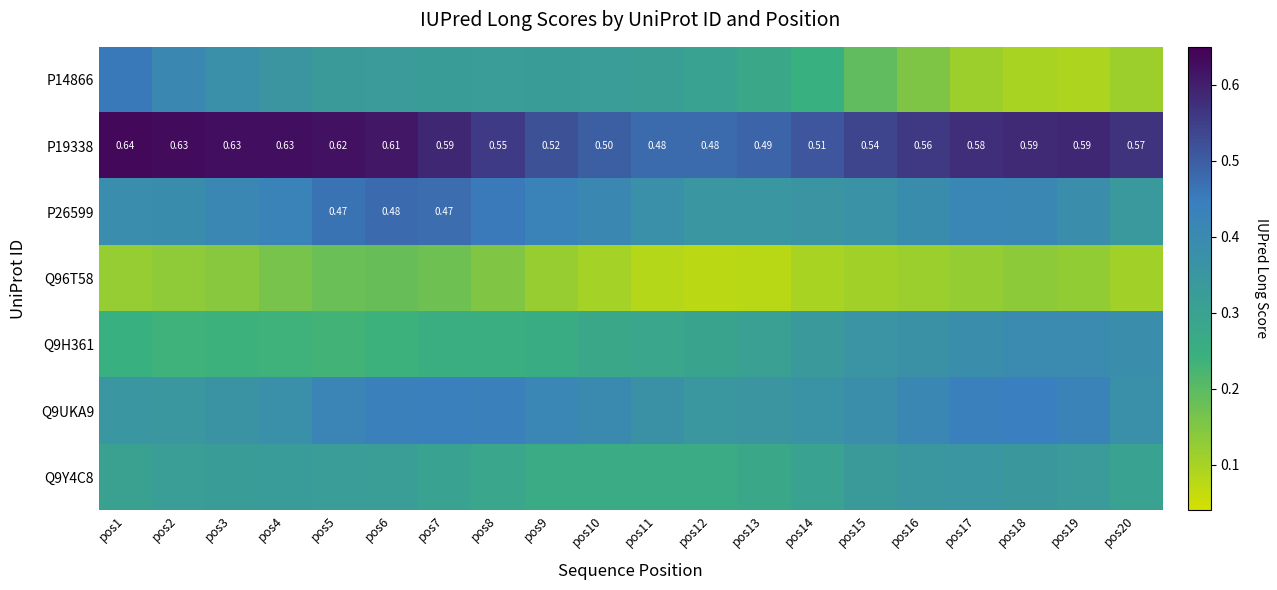

How many P19338 values are between 0 and 1?

20